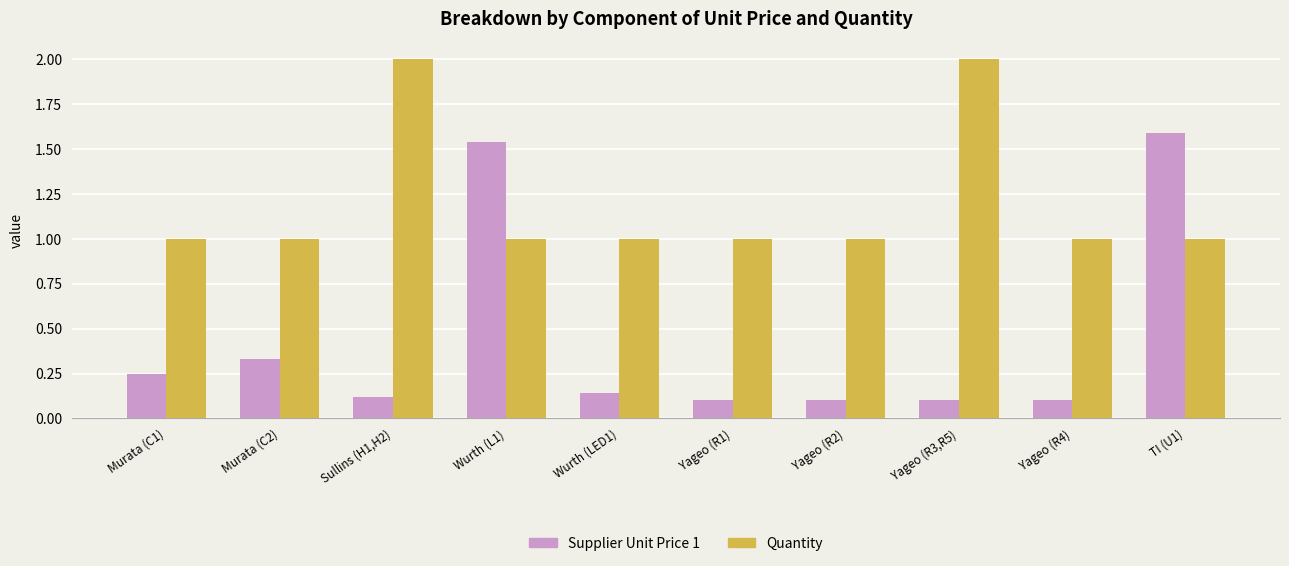

What is the sum of all Supplier Unit Price 1 values?

4.4